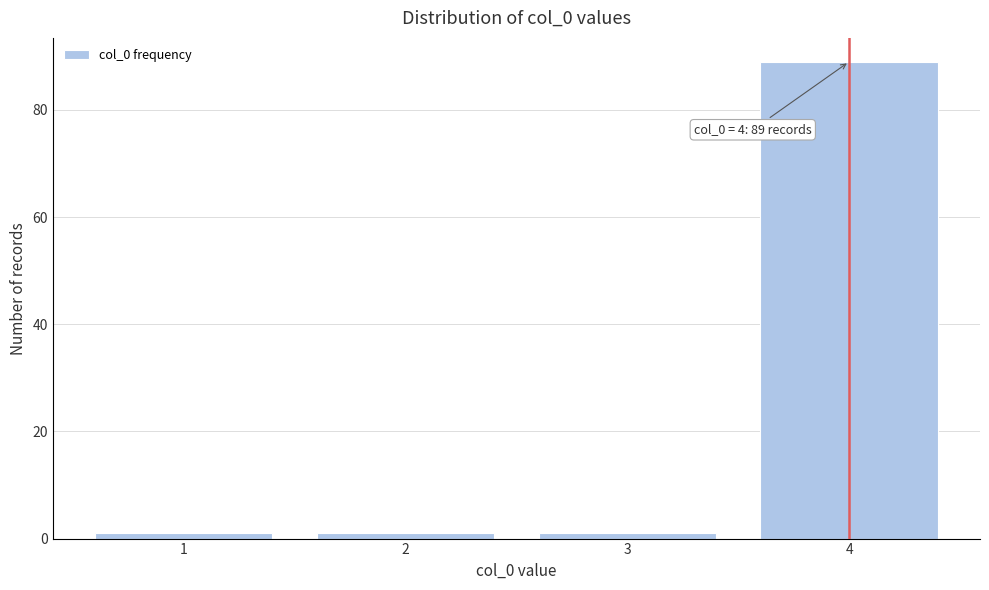

Reading right to left, what are all the values shown in this chart?

89	1	1	1